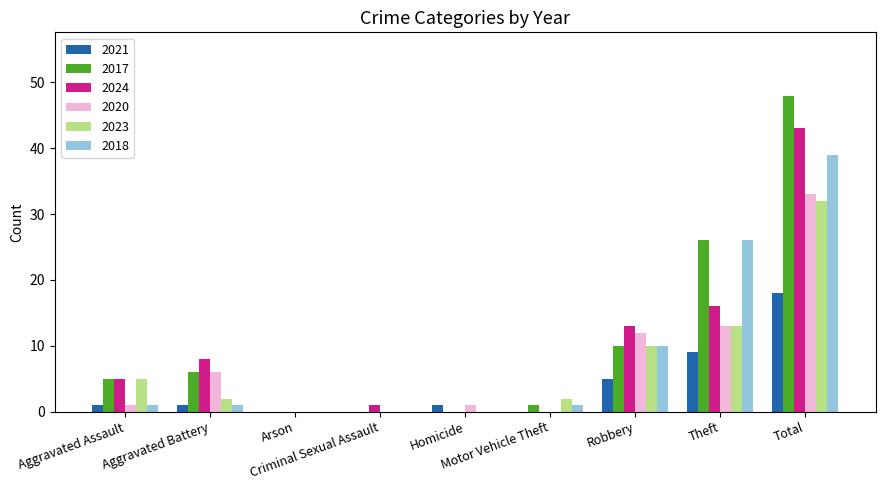

Which series has the largest total across all categories?

2017